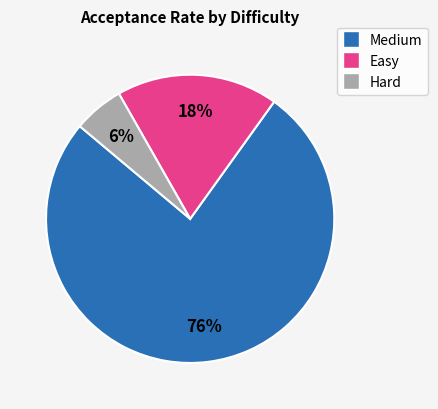

To the nearest percent, what is the average slice percentage?

33%